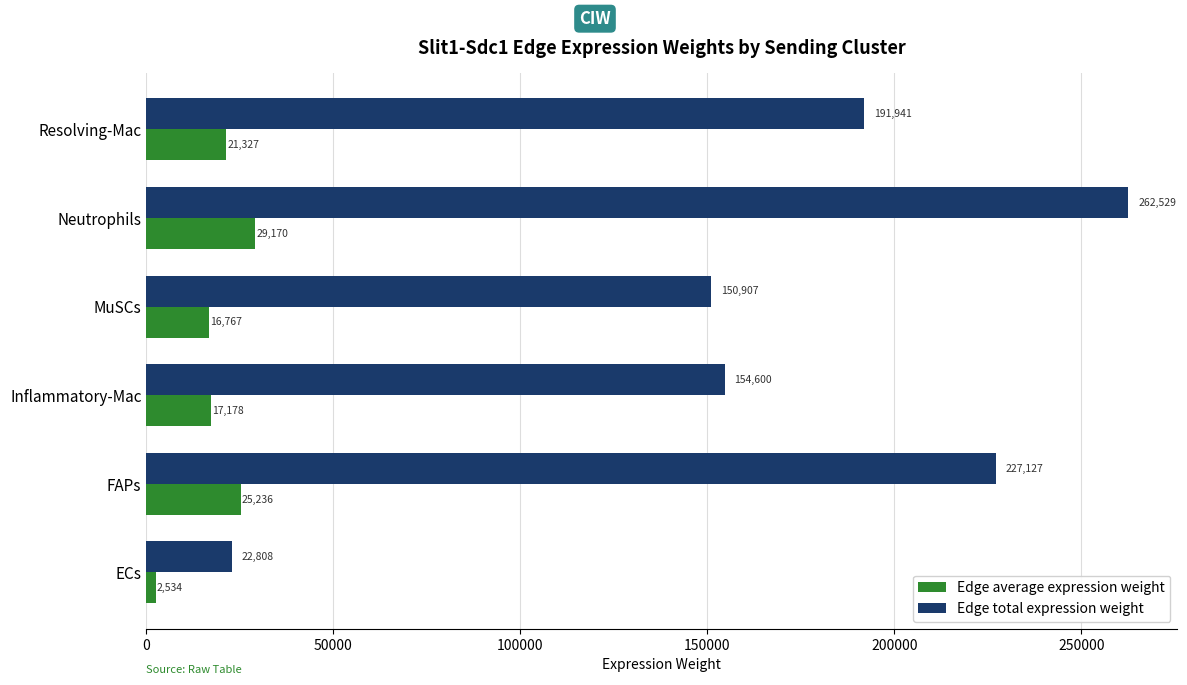

Which series has the widest spread of values?

Edge total expression weight